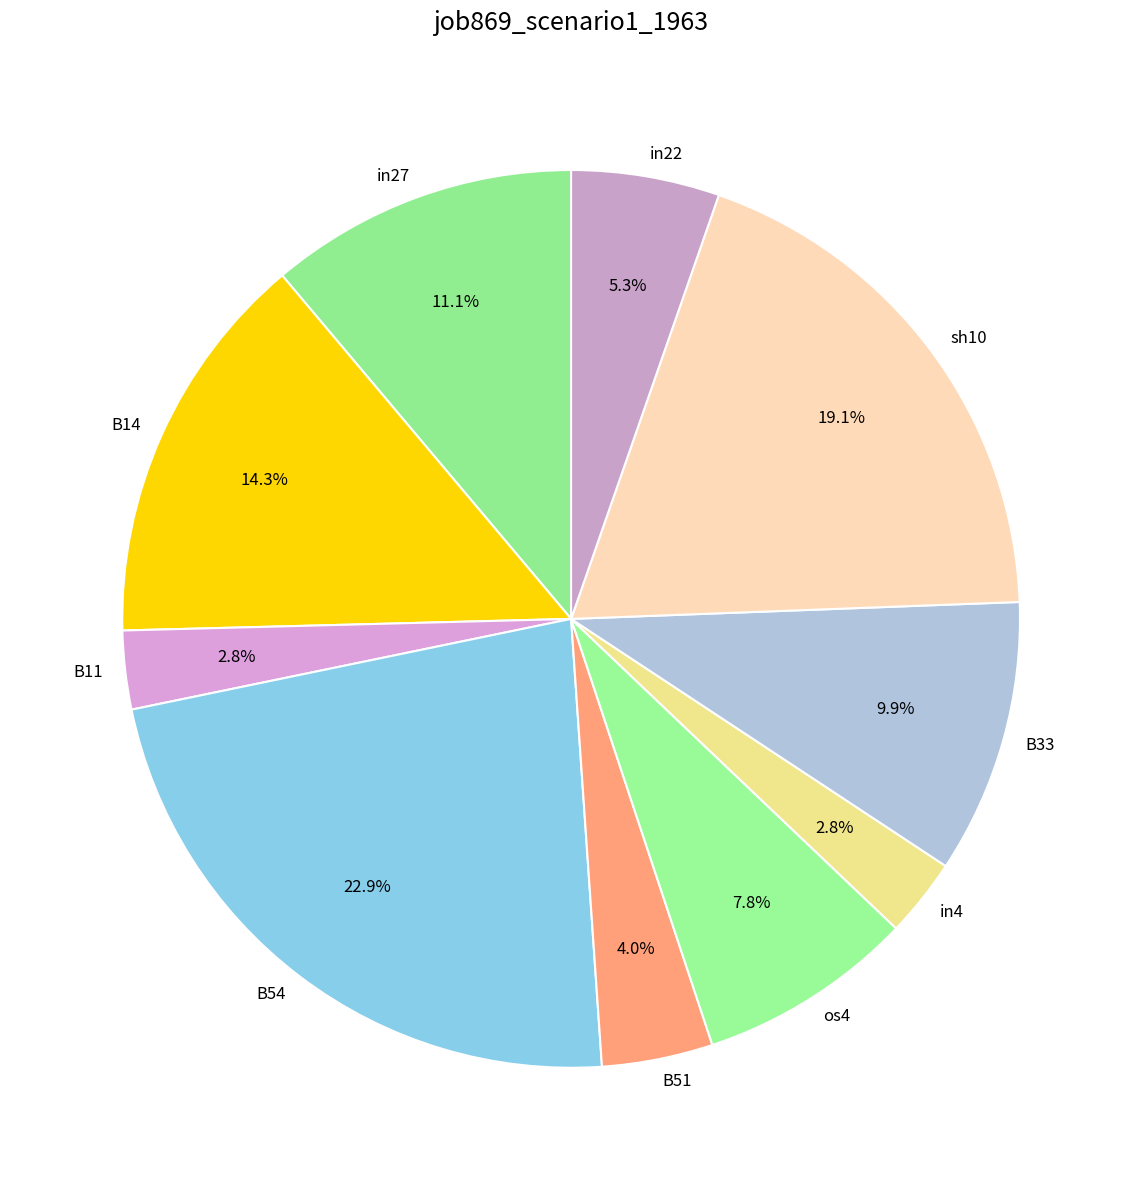

To the nearest percent, what is the difference between the largest and smallest slice percentages?

20%